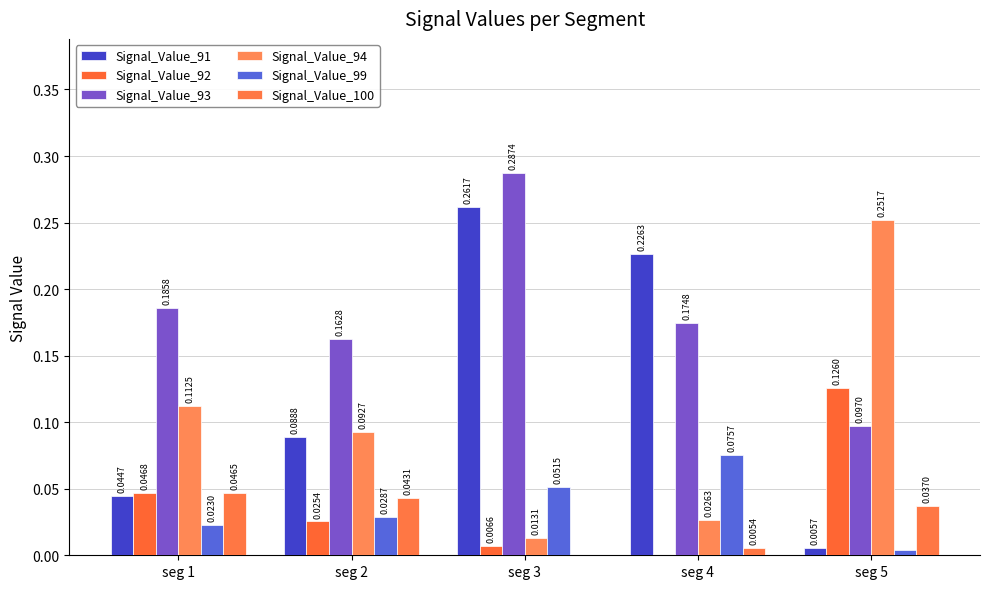

Count the number of data series in this chart.

6